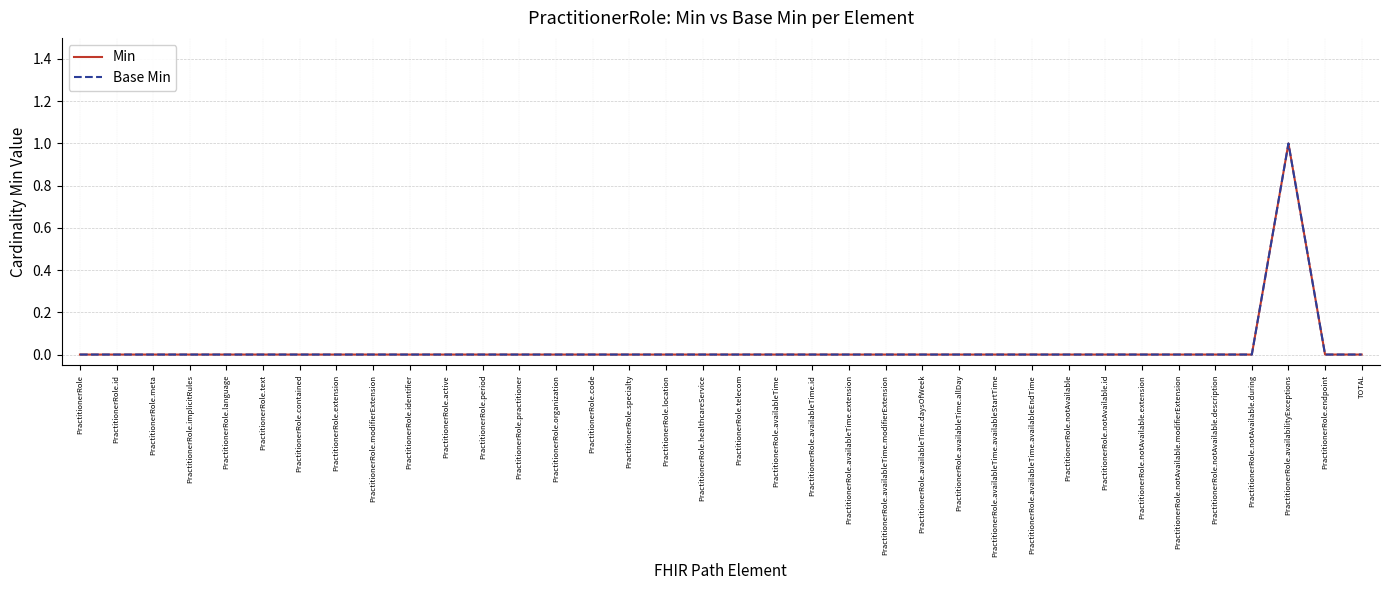

True or false: Base Min and Min intersect in this chart.

False